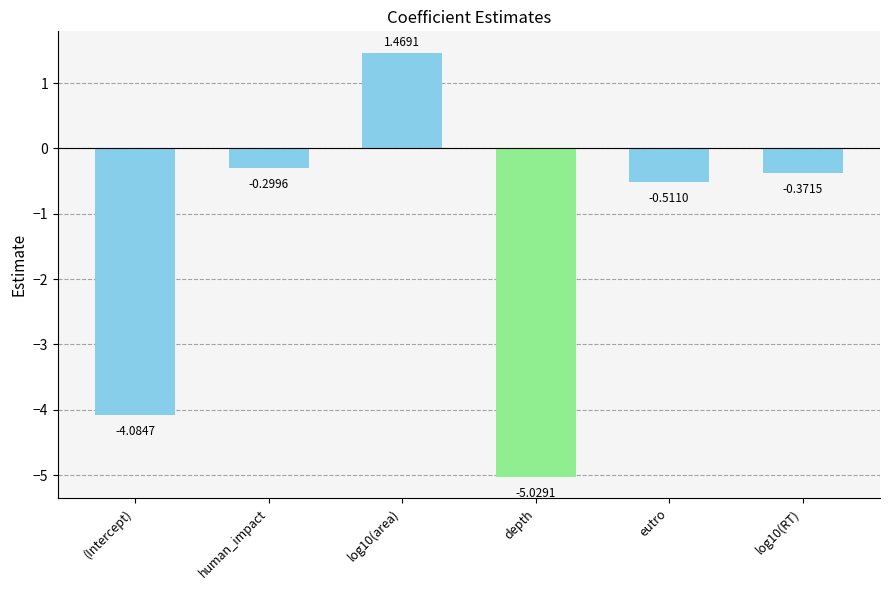

Which category has the lowest value across all series?

depth